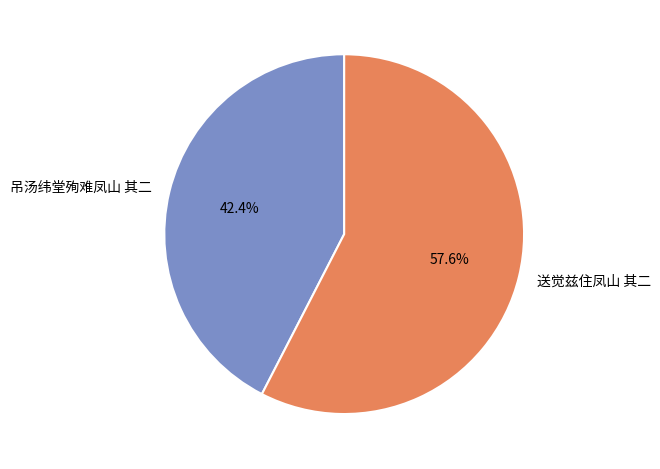

To the nearest percent, what is the average slice percentage?

50%